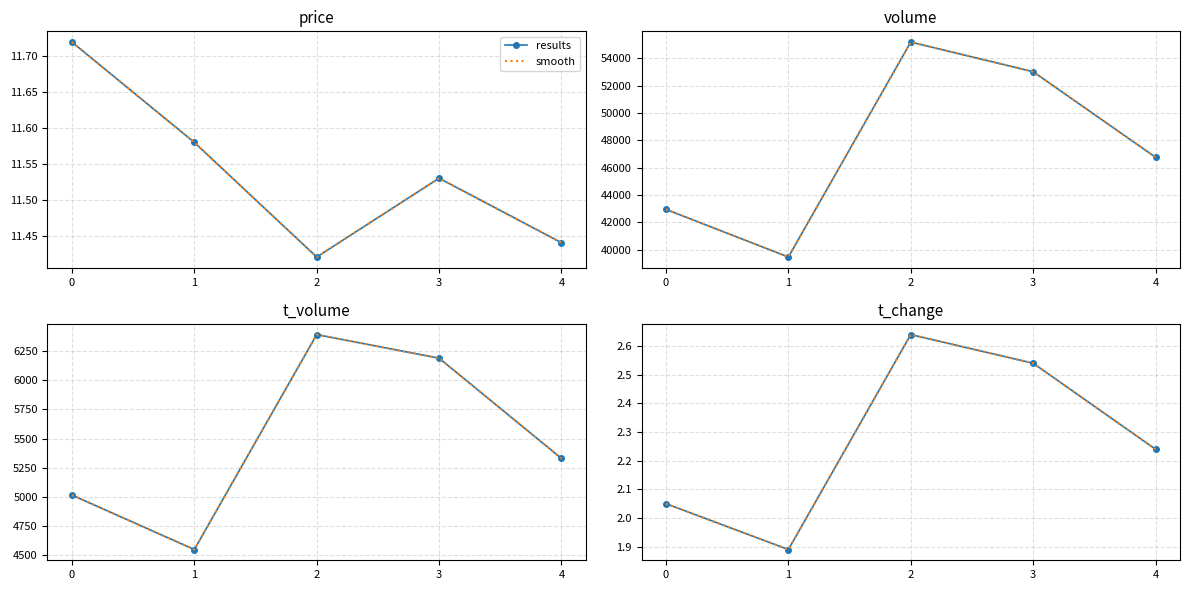

List the labels in order of results value, largest first.

2, 3, 4, 0, 1